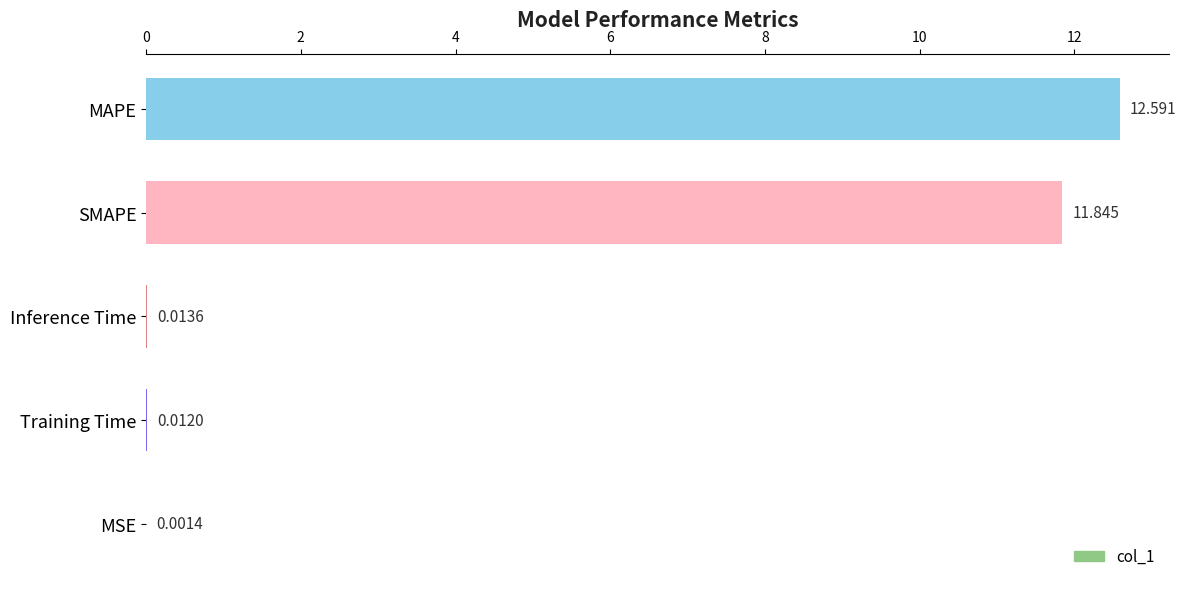

Which category has the highest value across all series?

MAPE